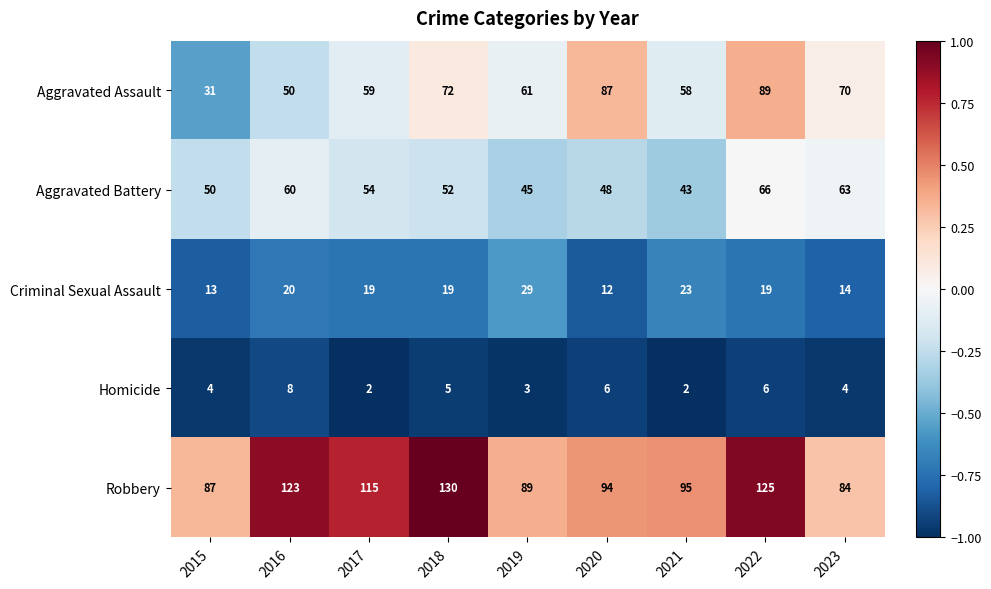

The value of Robbery at 2018 is 46. True or false?

False